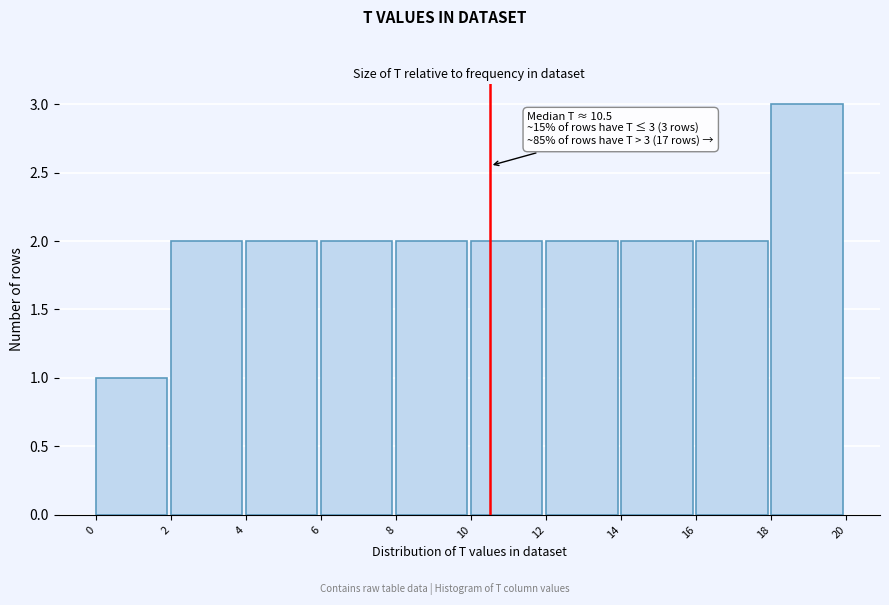

Over which range of the x-axis is the bar tallest?

18 to 20